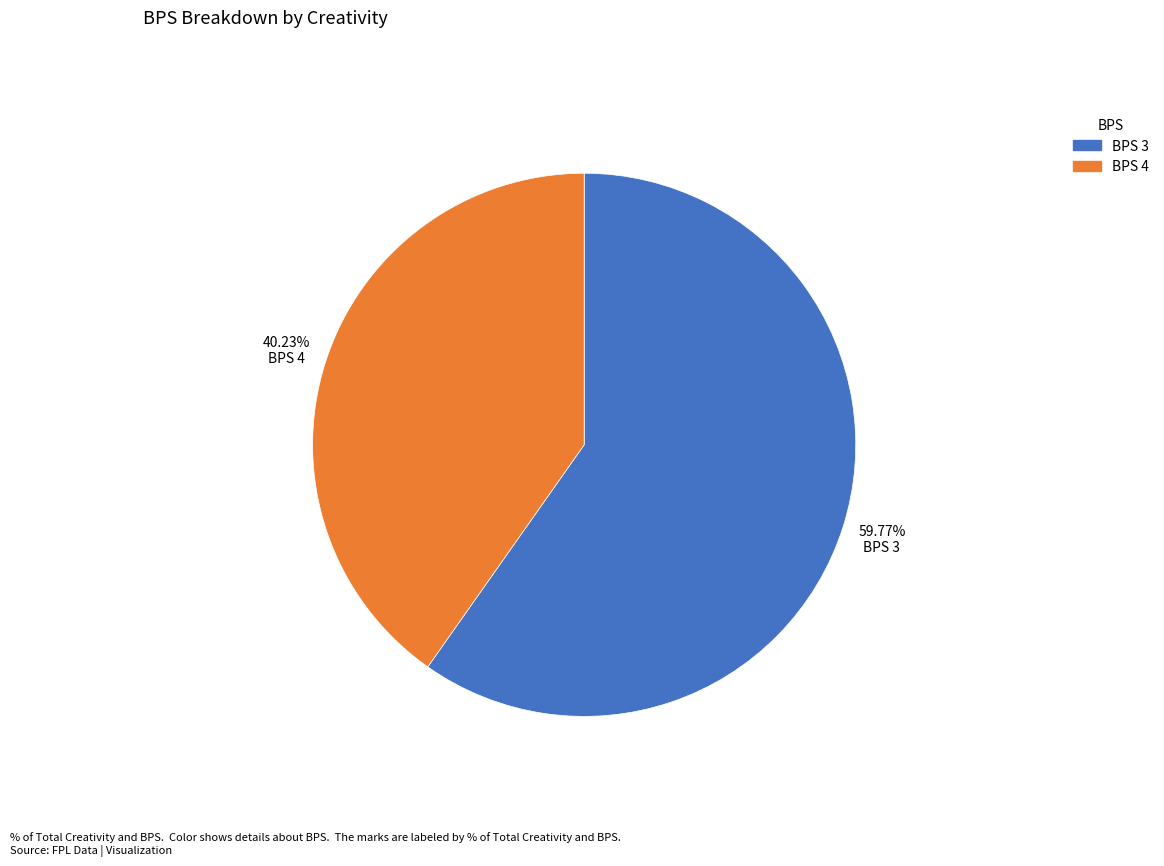

Does any single category account for the majority?

Yes